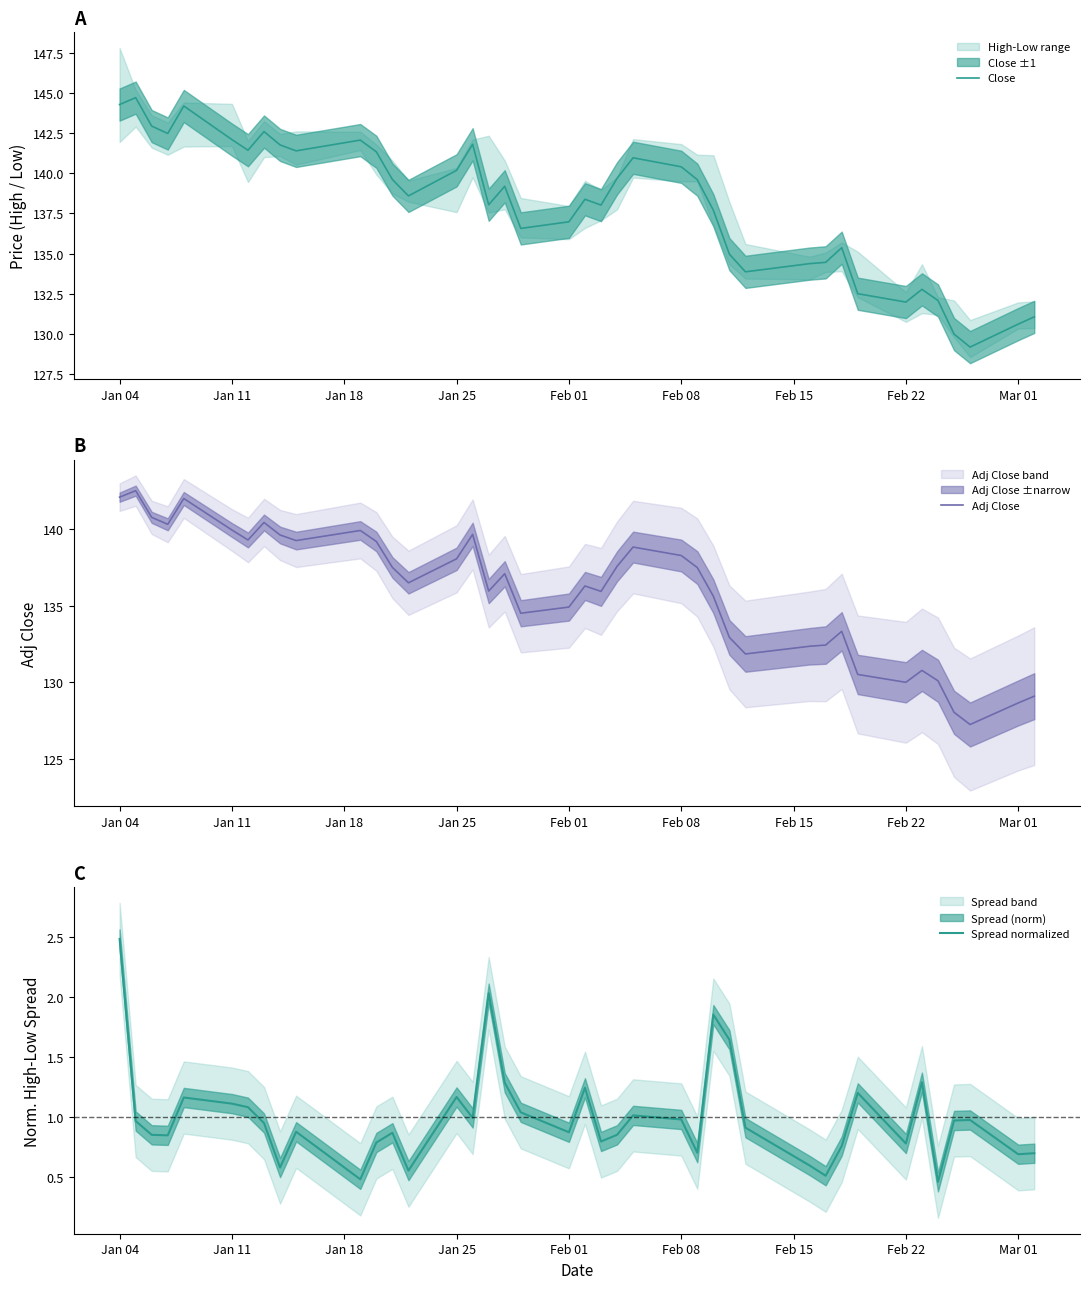

True or false: Adj Close and Close cross at least once.

False